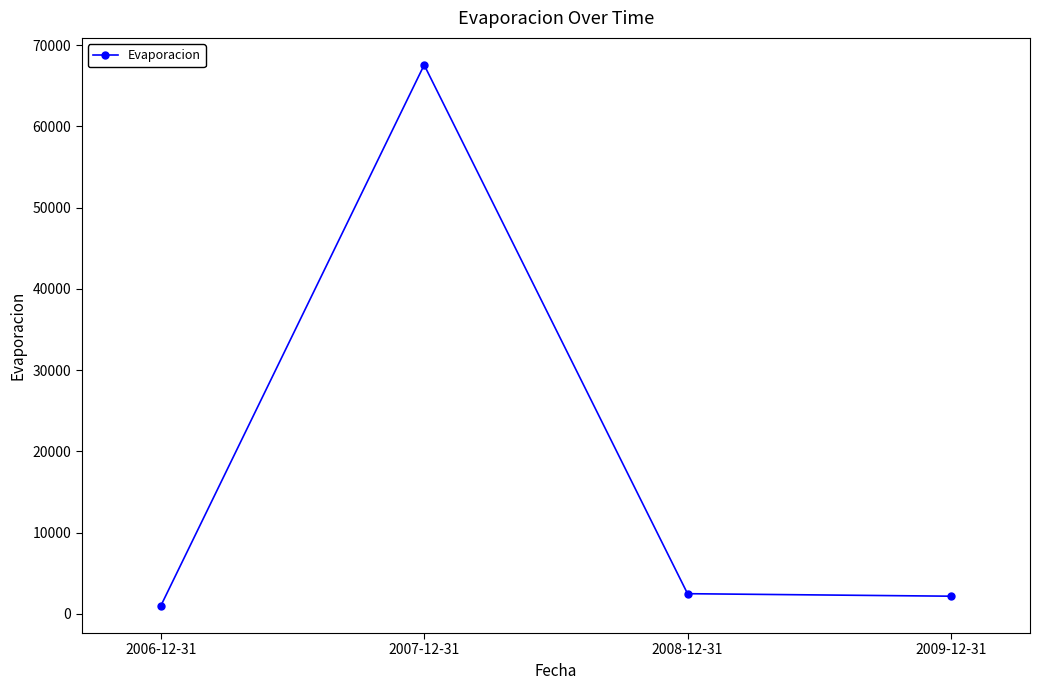

True or false: the data shows 957 at 2006-12-31.

True